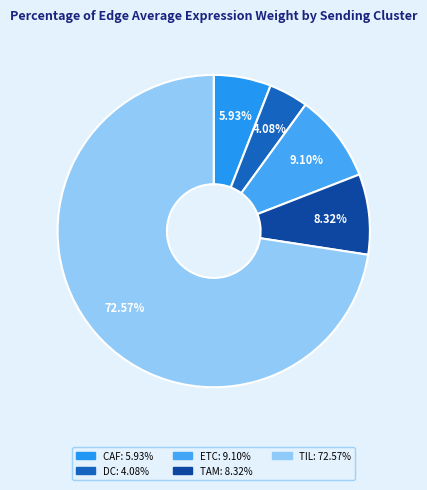

Do ETC and CAF together represent more than half of the pie?

No